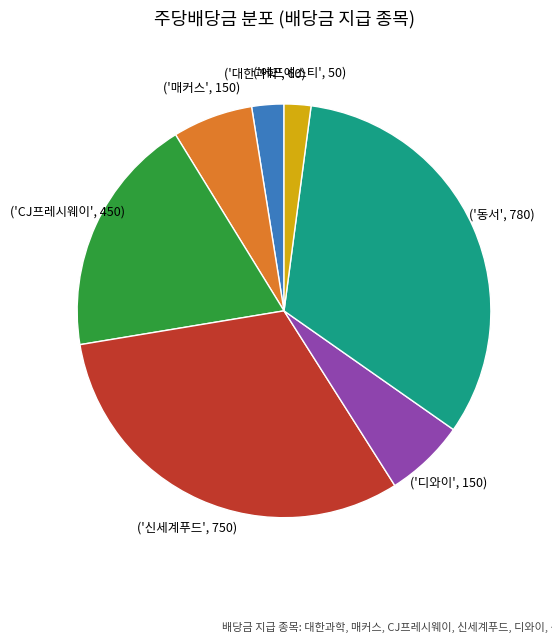

Count the number of slices in the pie.

7